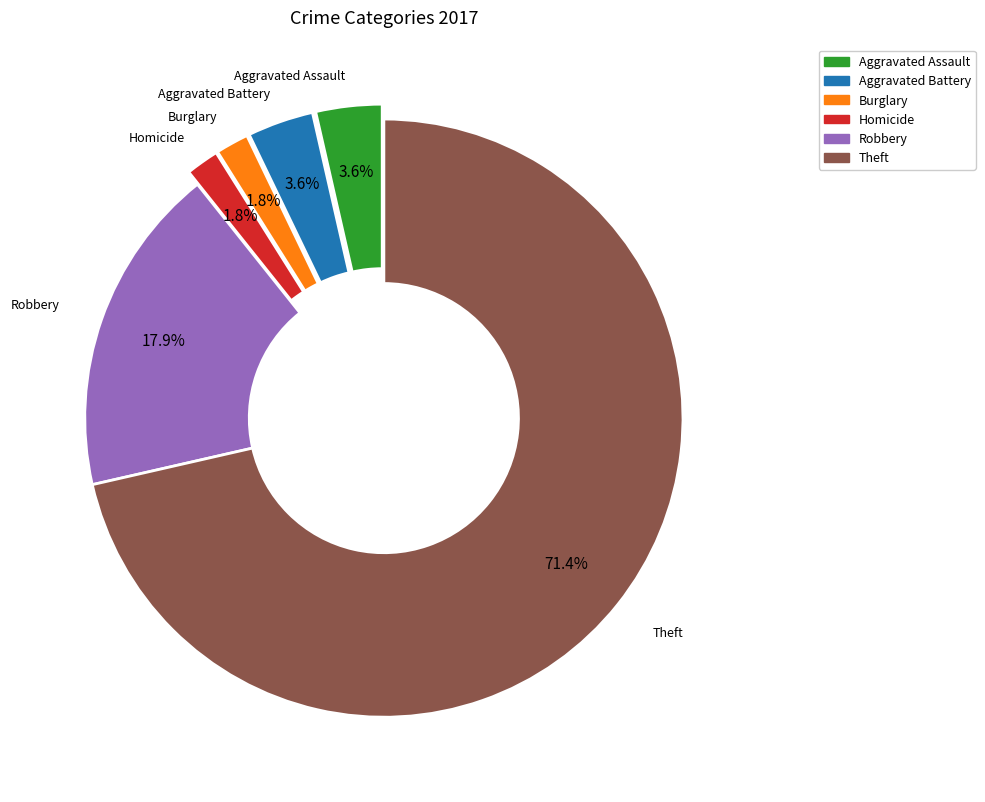

To the nearest percent, what is the average slice percentage?

17%